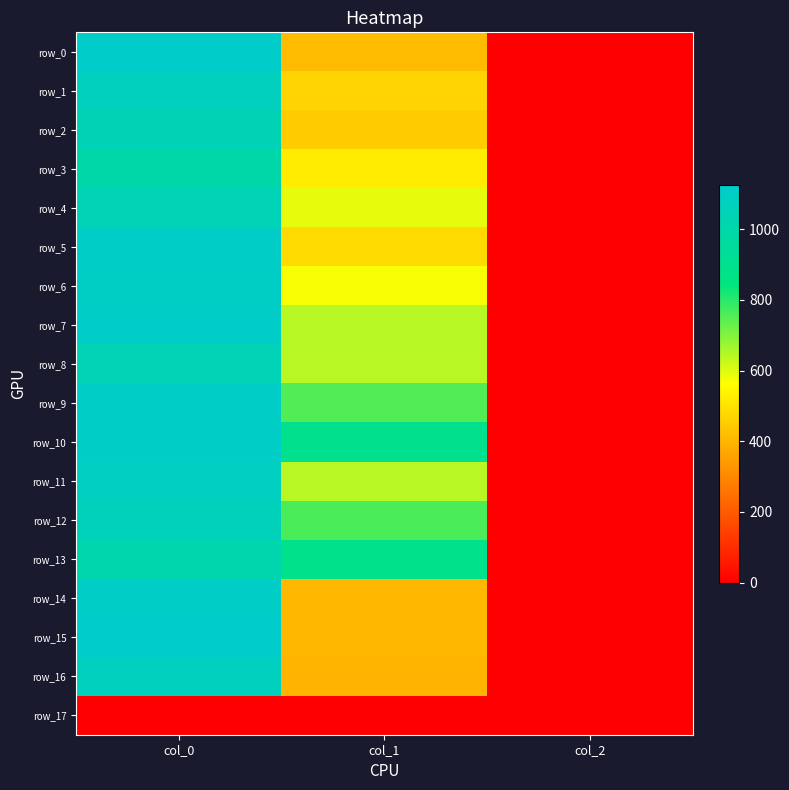

Rank the series at col_0 from highest to lowest value.

row_15, row_0, row_7, row_5, row_9, row_10, row_14, row_6, row_11, row_1, row_16, row_12, row_4, row_8, row_2, row_13, row_3, row_17